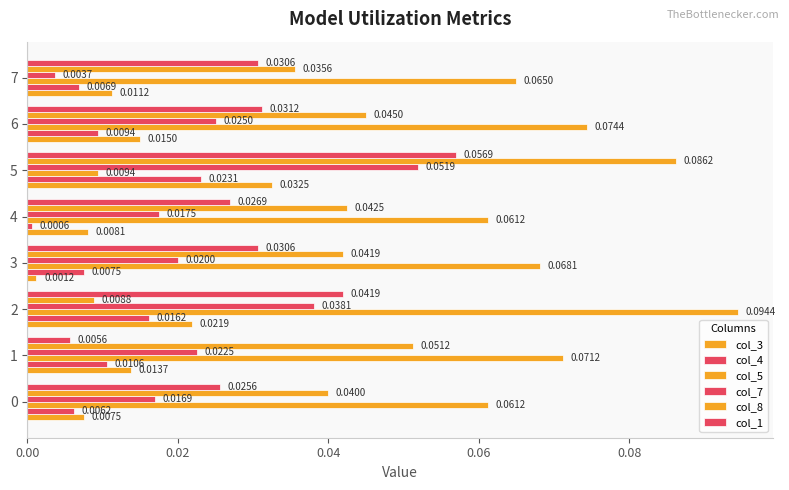

How many distinct data groups are displayed?

6